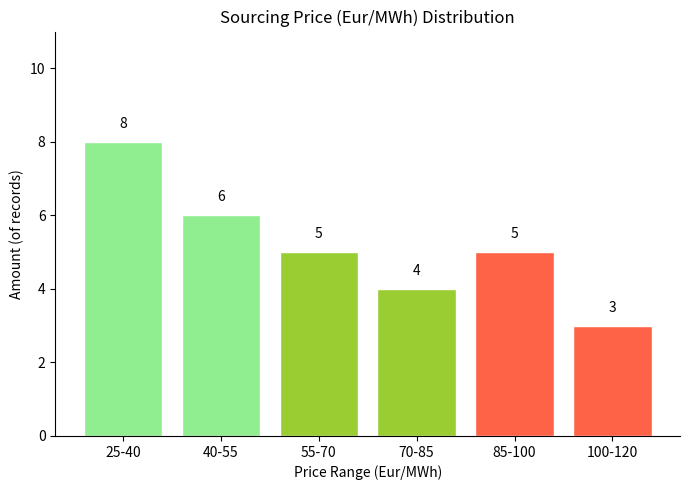

Reading left to right, list all the values displayed in this chart.

25-40=8	40-55=6	55-70=5	70-85=4	85-100=5	100-120=3